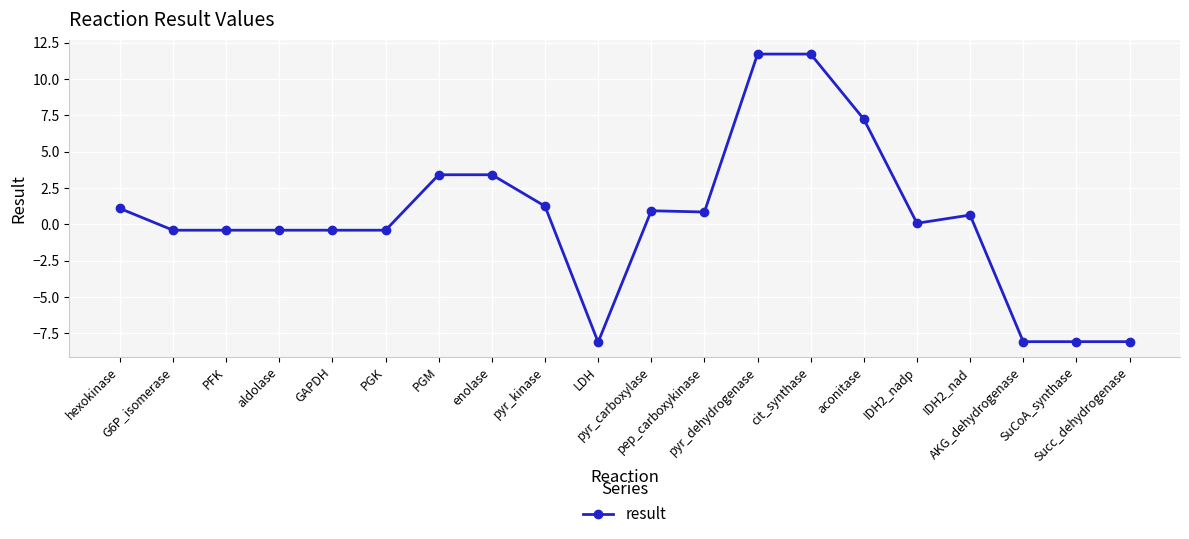

True or false: there are more than 0 points higher than both neighbors.

True